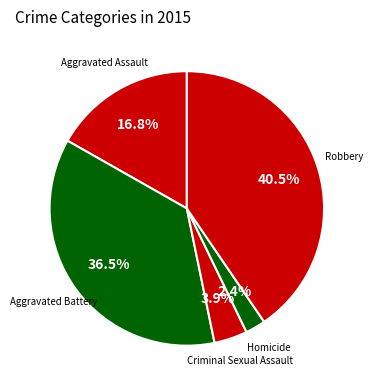

Which slice is the largest?

Robbery